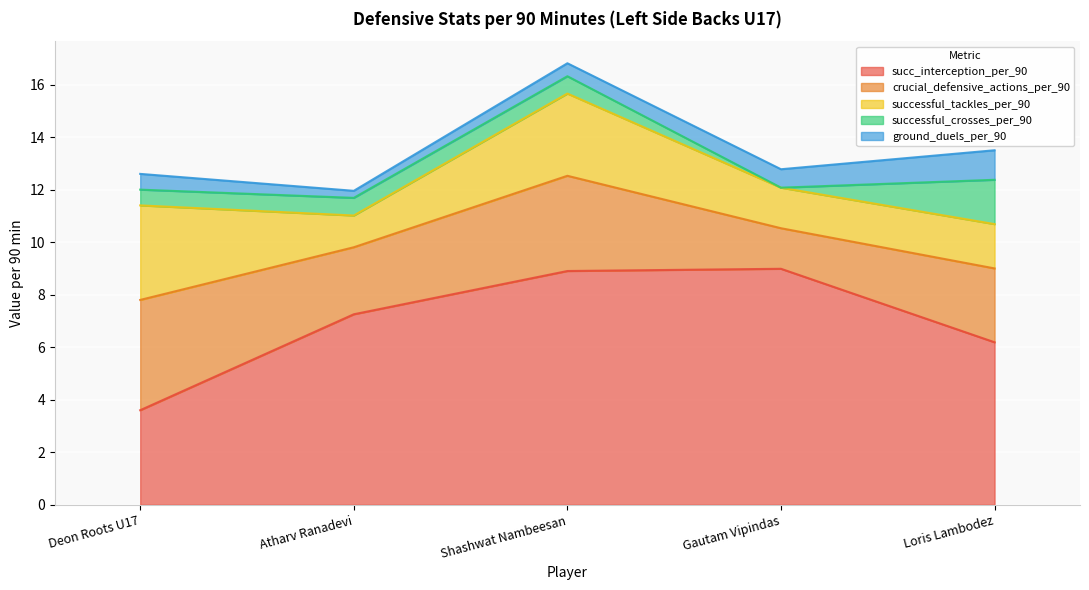

Which series has the largest total across all categories?

succ_interception_per_90